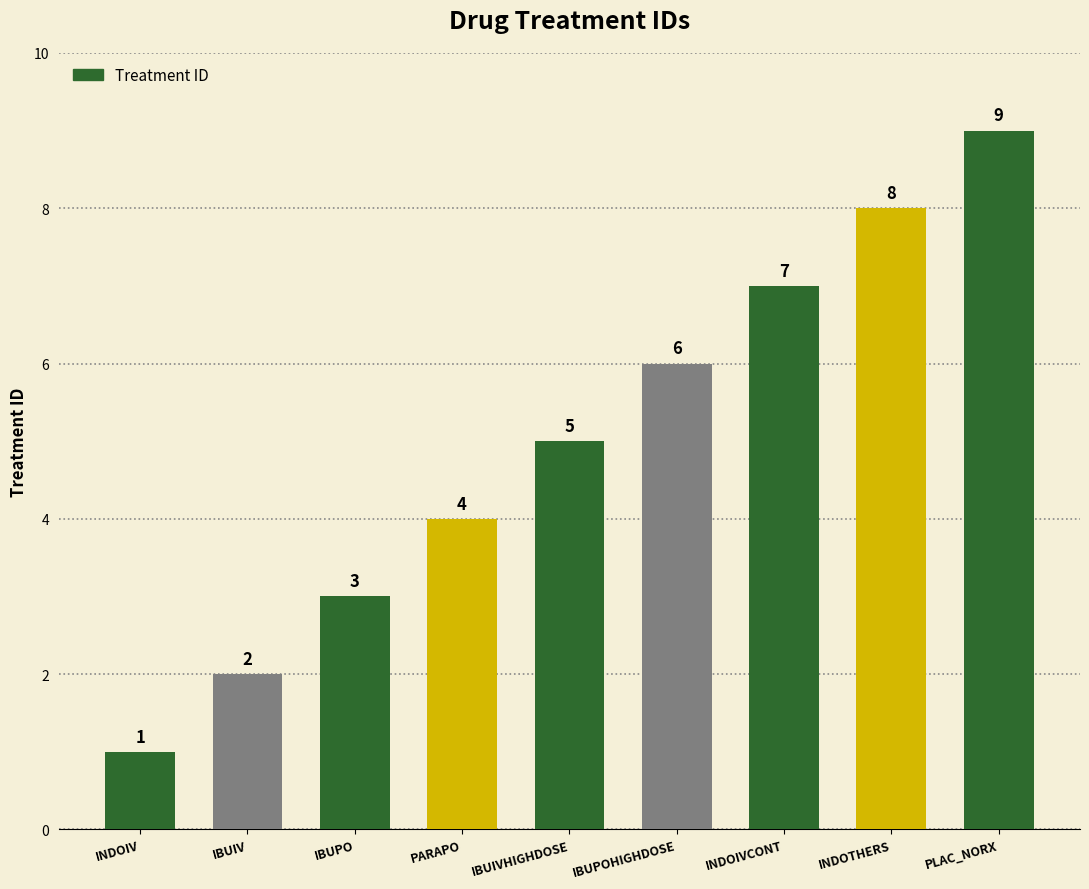

Which category has the lowest value across all series?

INDOIV